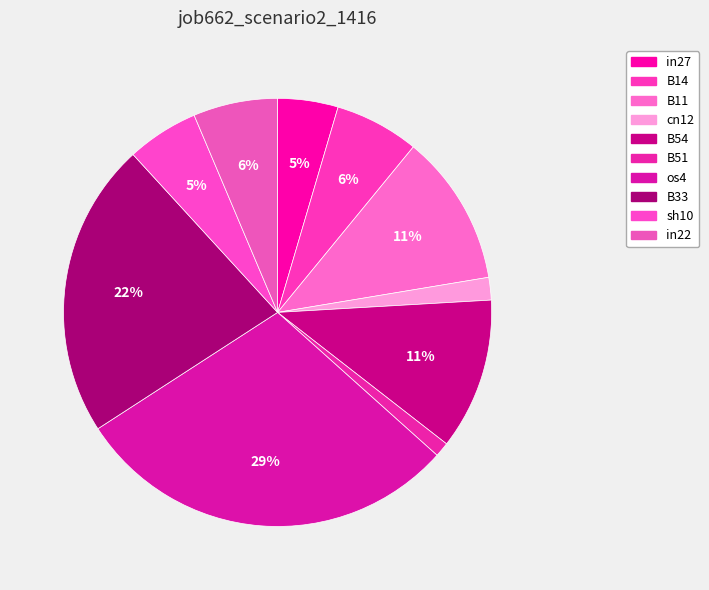

Count the number of slices in the pie.

10